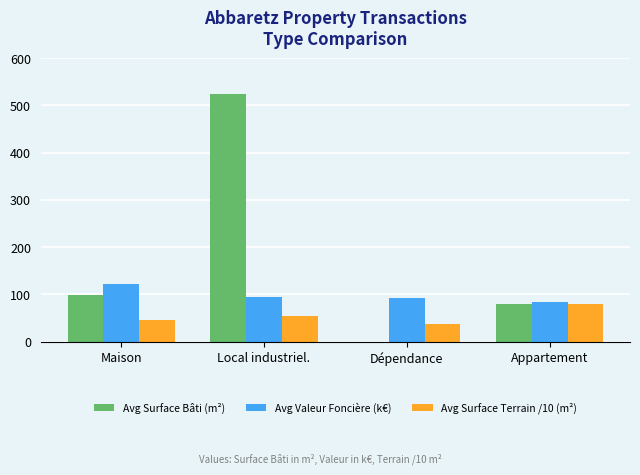

What is the highest value of the Avg Valeur Foncière (k€) series?

121.5